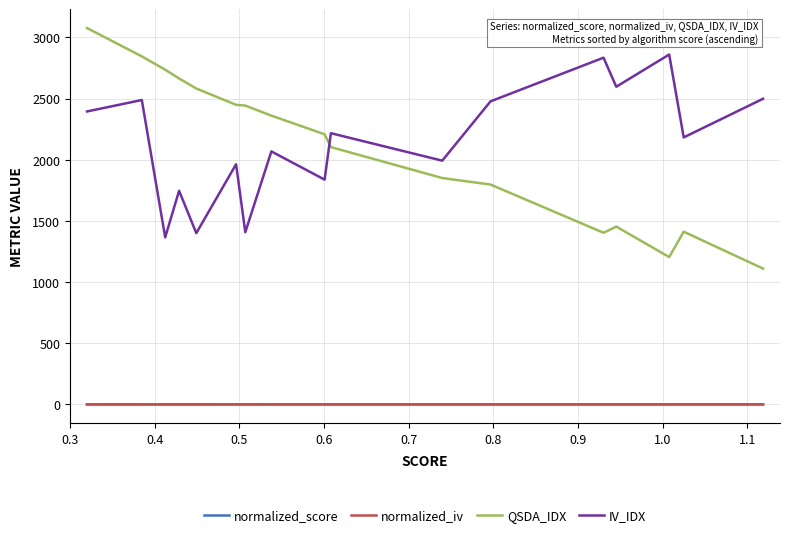

Which series has the widest spread of values?

QSDA_IDX